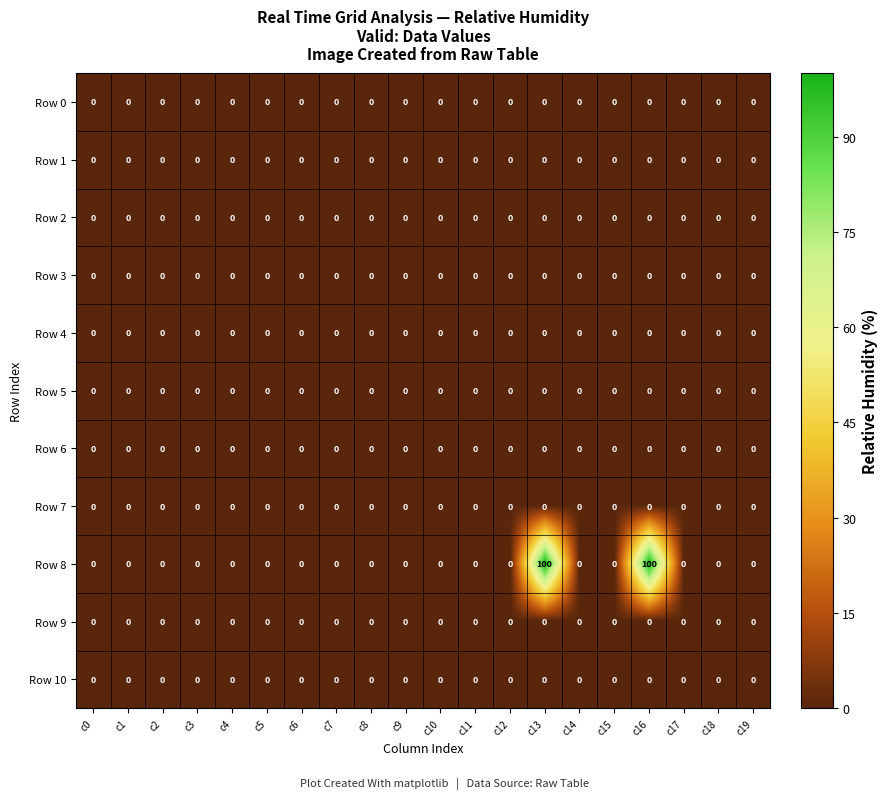

How many series are shown in this chart?

11